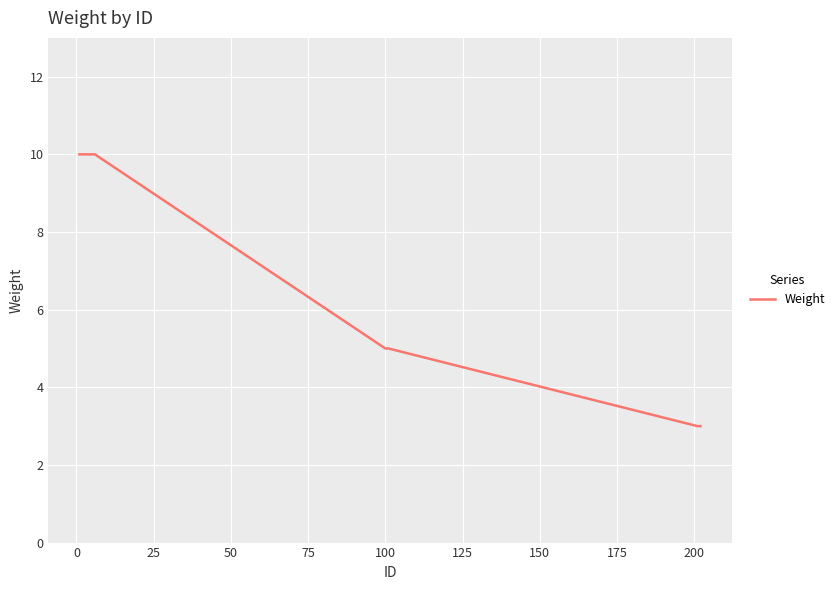

Reading right to left, list all the values displayed in this chart.

3	3	5	5	10	10	10	10	10	10